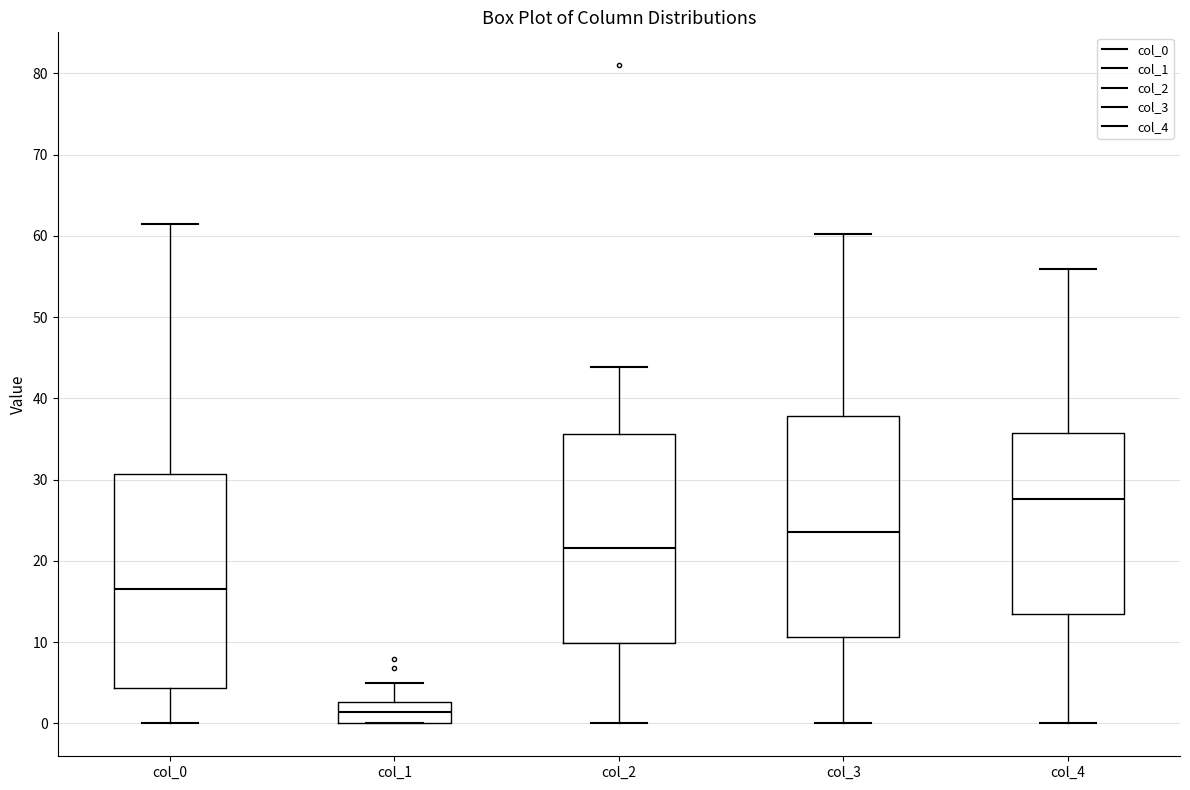

Which box's median line is the lowest?

col_1